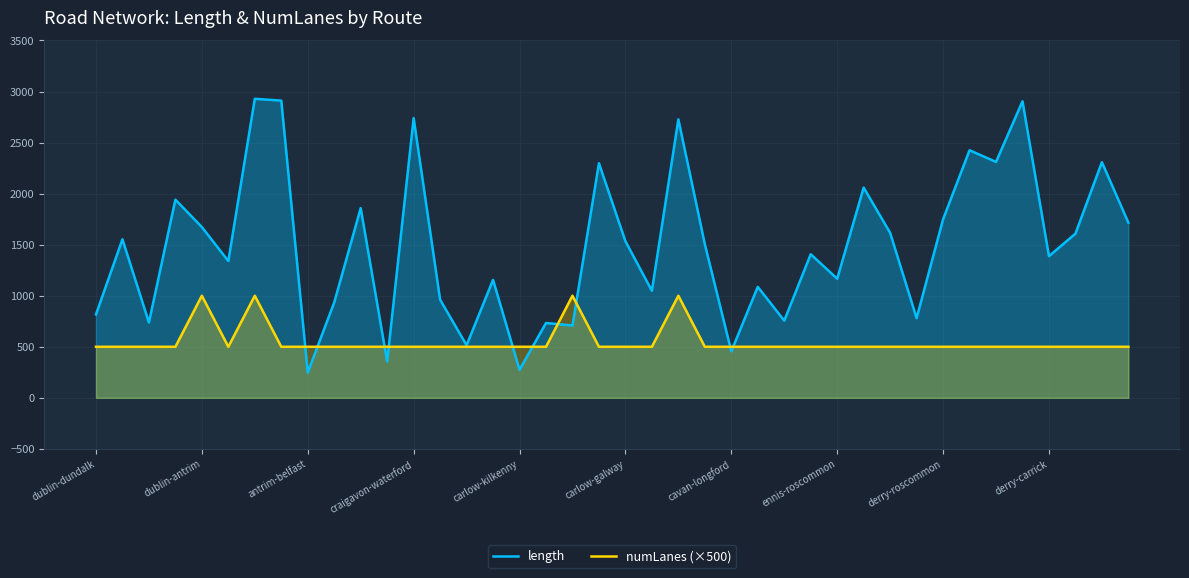

How many interior local valleys does the length series have?

14